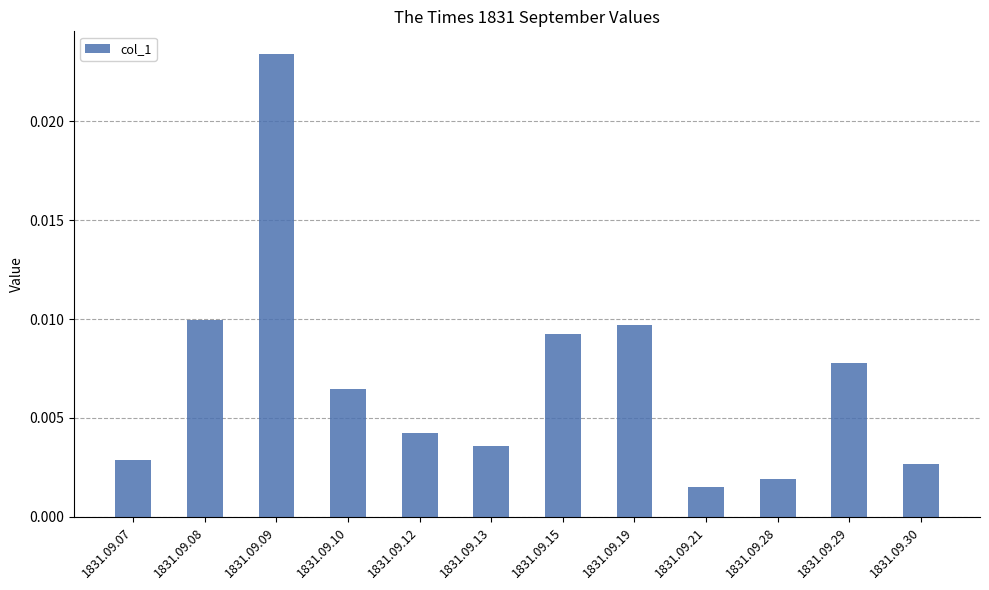

Which label corresponds to the largest value in the chart?

1831.09.09